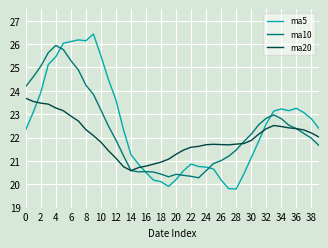

Which series has the largest range (max minus min)?

ma5